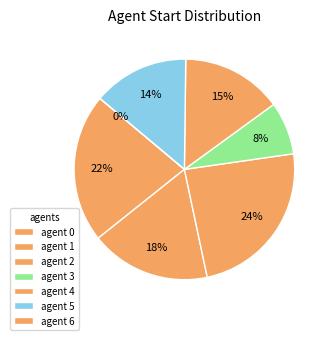

Which category has the biggest portion of the pie?

2